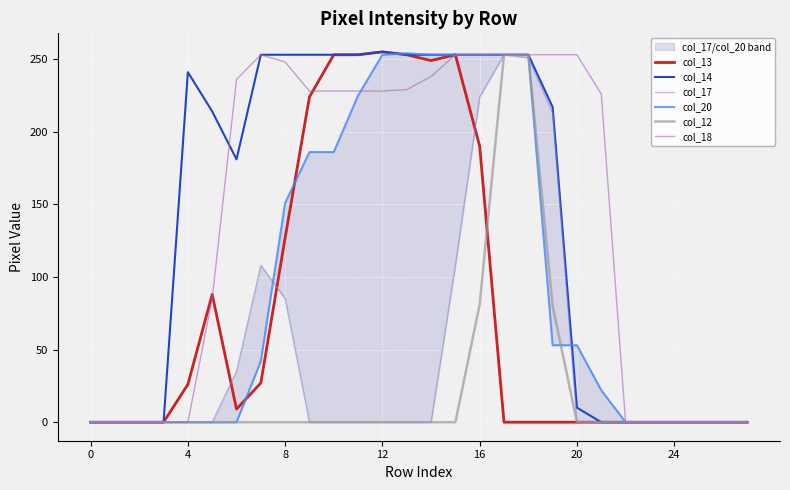

Which series has the largest total across all categories?

col_18